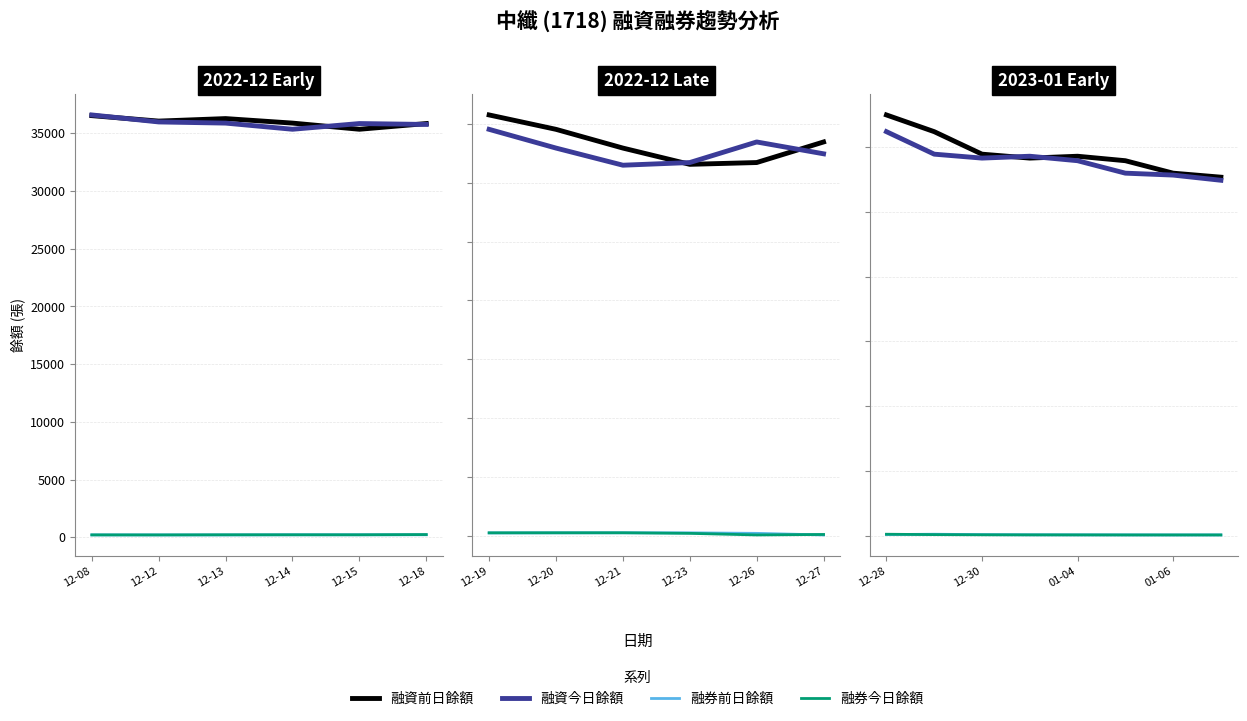

What is the difference between the second highest and minimum values in the 融券今日餘額 series?

25